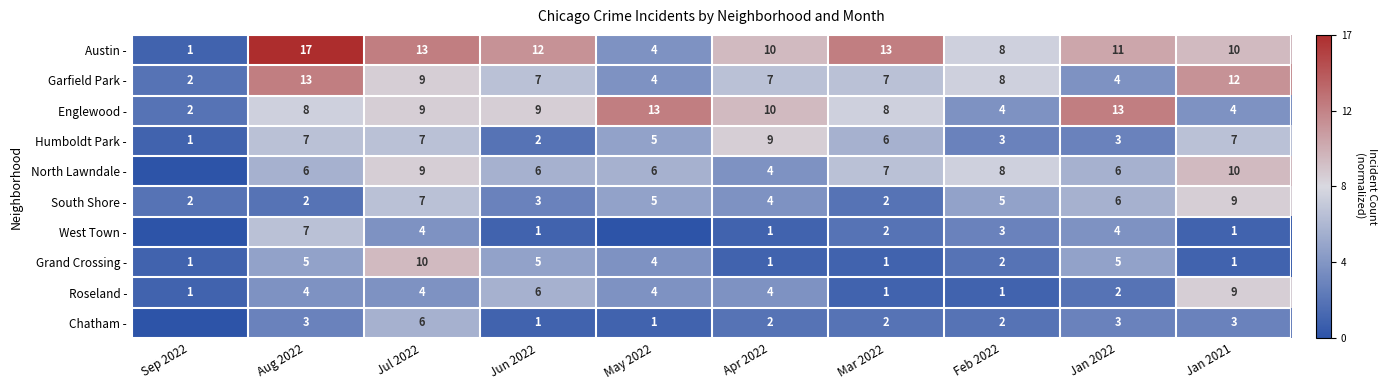

The value of South Shore - at Jun 2022 is 5. True or false?

False